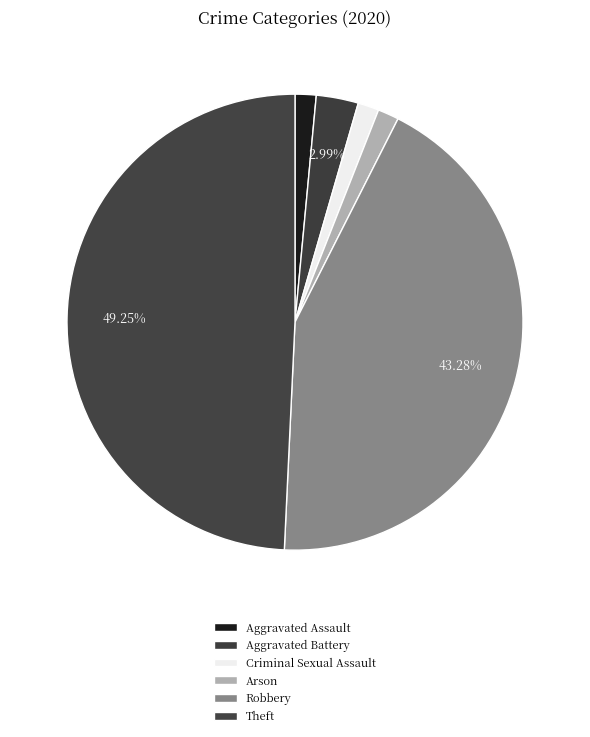

Which category has the biggest portion of the pie?

Theft